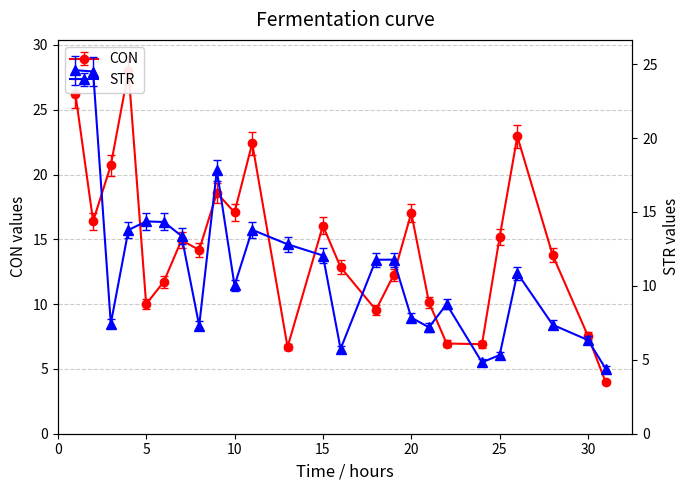

What are all the series names shown in the legend?

CON, STR